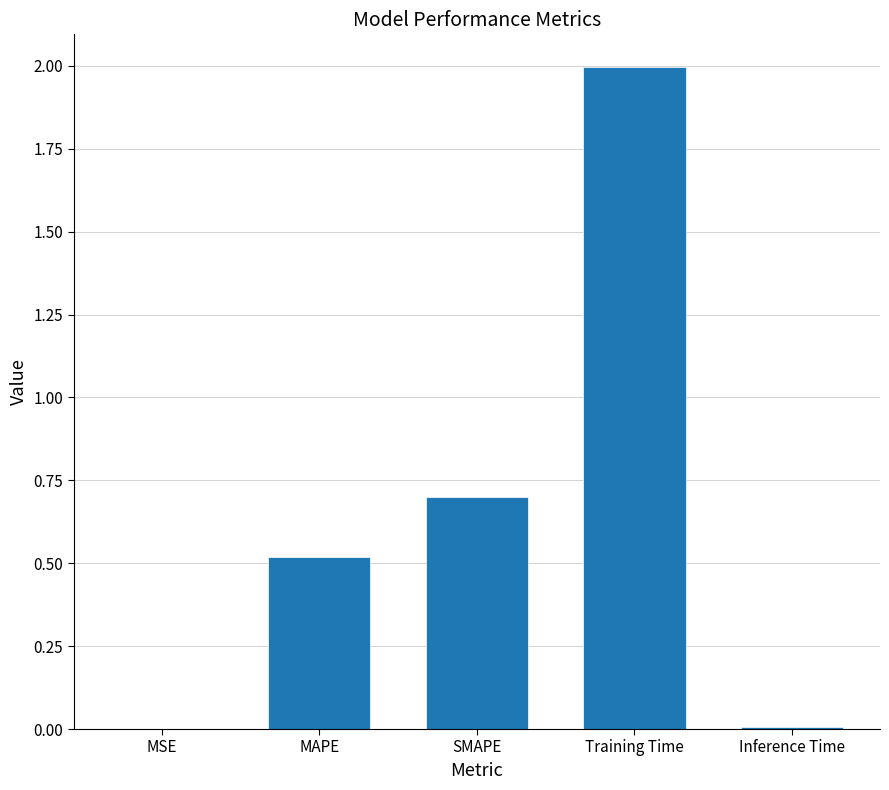

What is the difference between the values at MAPE and Inference Time?

0.5